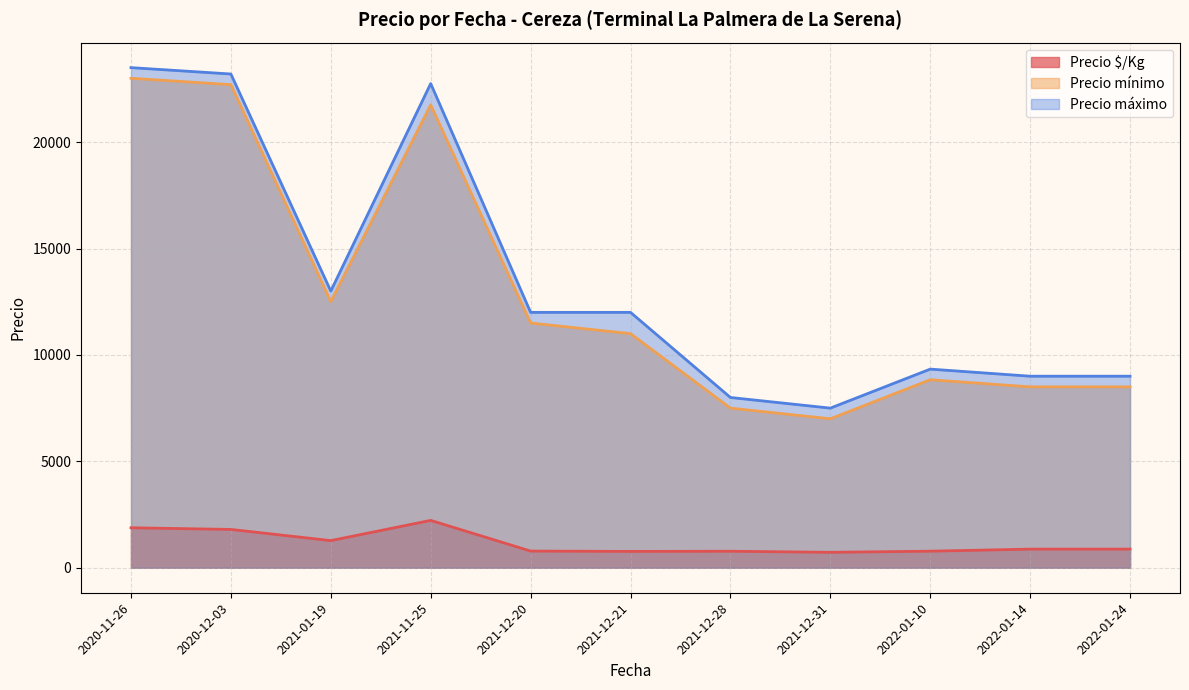

True or false: Precio mínimo has more than 1 interior local peaks.

True